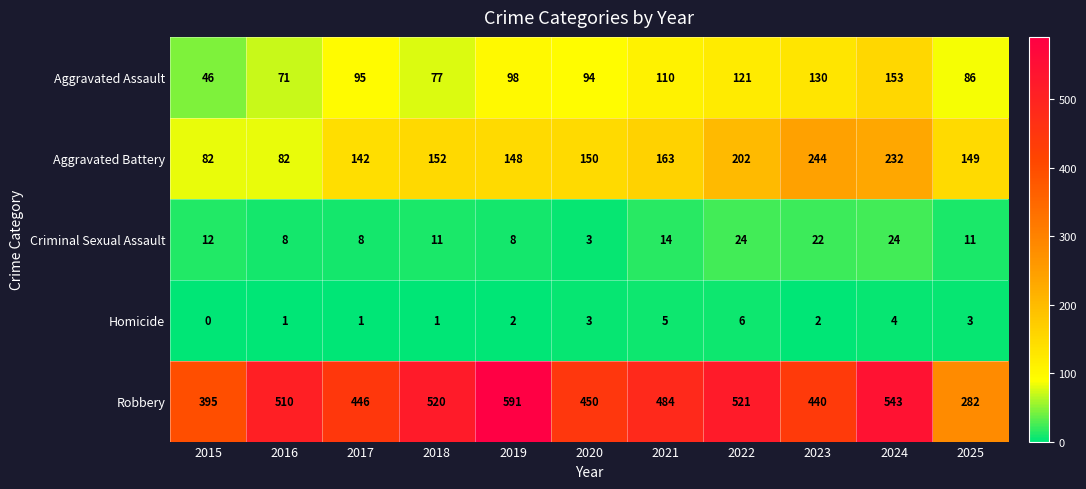

Which series changed the most between 2018 and 2021?

Robbery